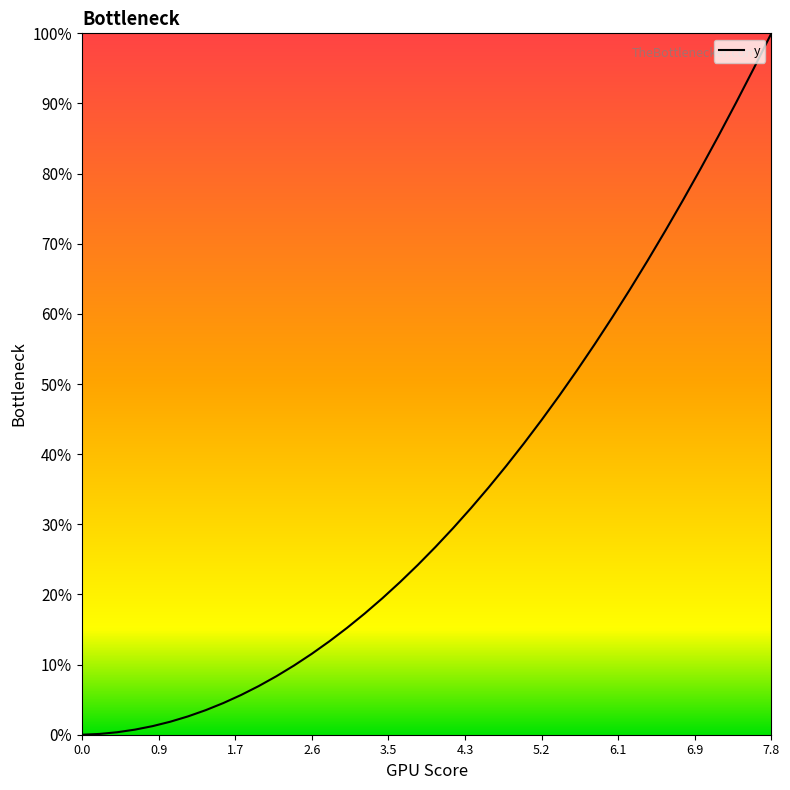

What is the value of the 16th point from the left?

0.2